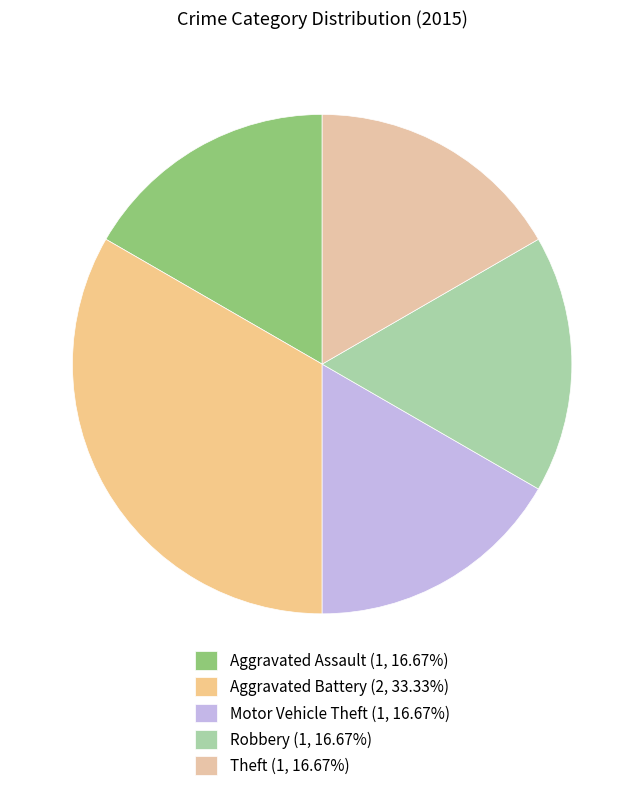

Count the number of slices in the pie.

5